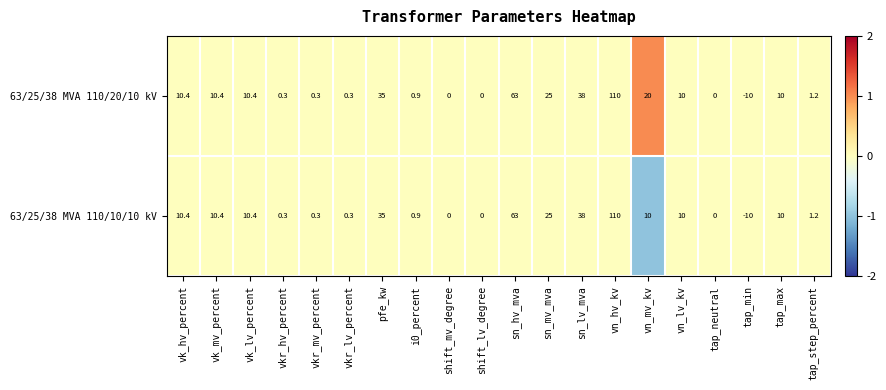

The 63/25/38 MVA 110/10/10 kV series shows 0.0 at shift_lv_degree. True or false?

True